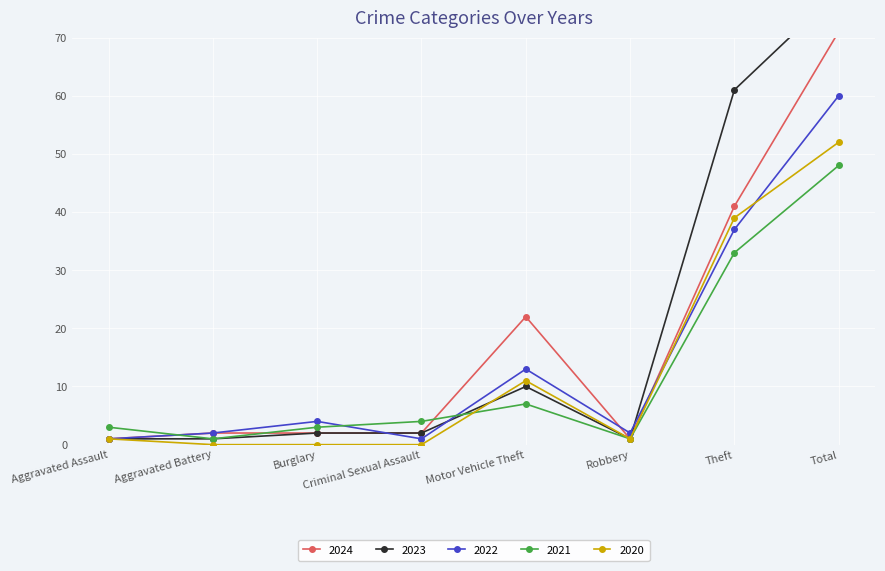

What is the value of the 2021 point at the 7th from the left?

33